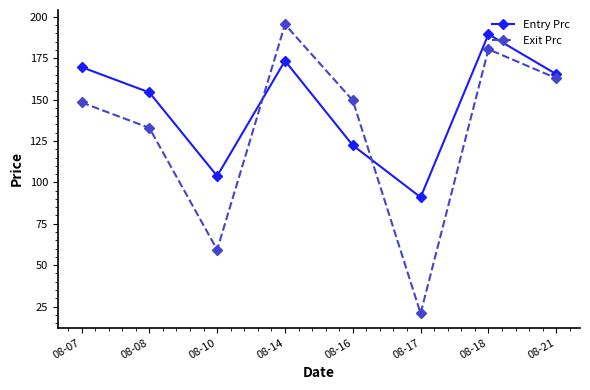

True or false: Entry Prc and Exit Prc intersect in this chart.

True